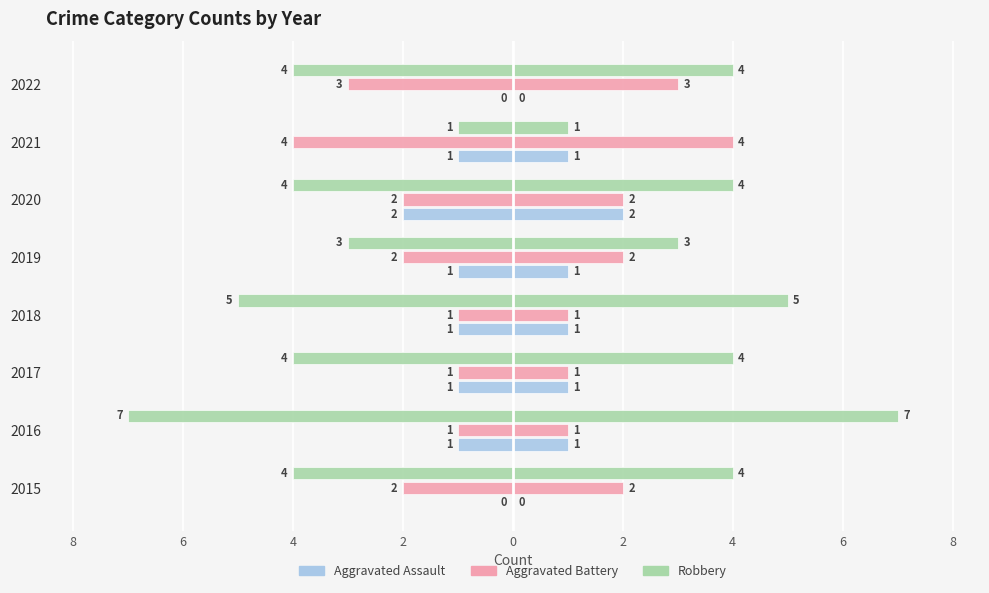

The value of Aggravated Battery at 2020 is -2. True or false?

True